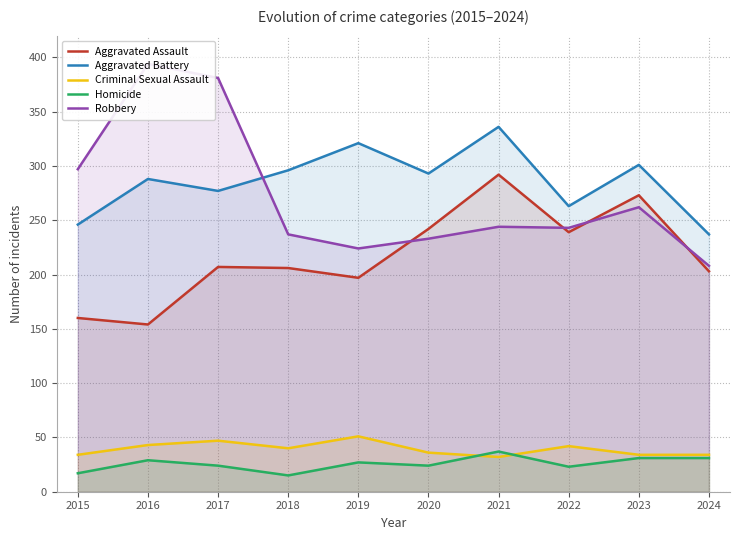

What is the sum of the Criminal Sexual Assault values at 2016 and 2021?

75